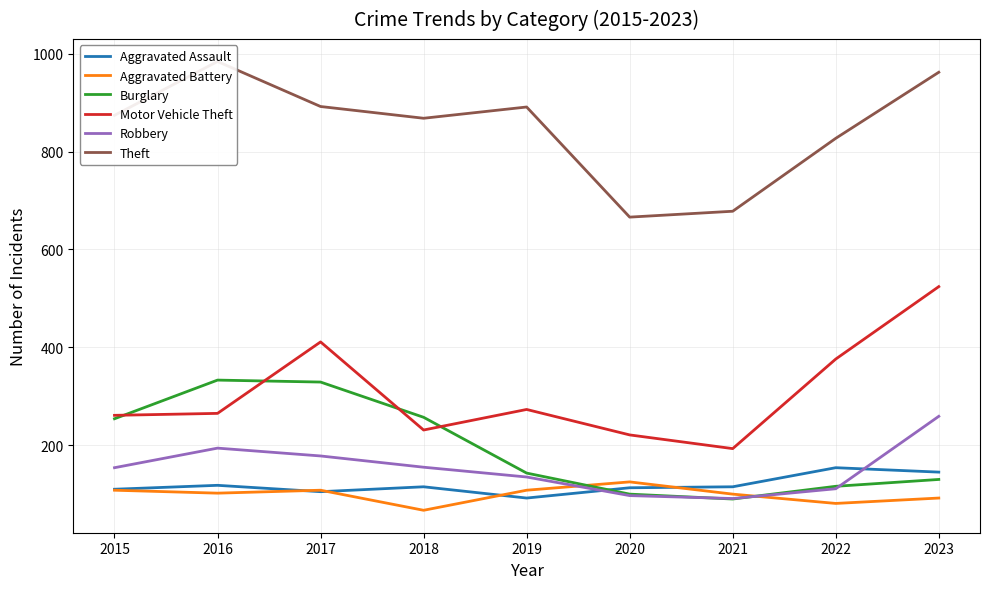

True or false: Robbery and Theft intersect in this chart.

False